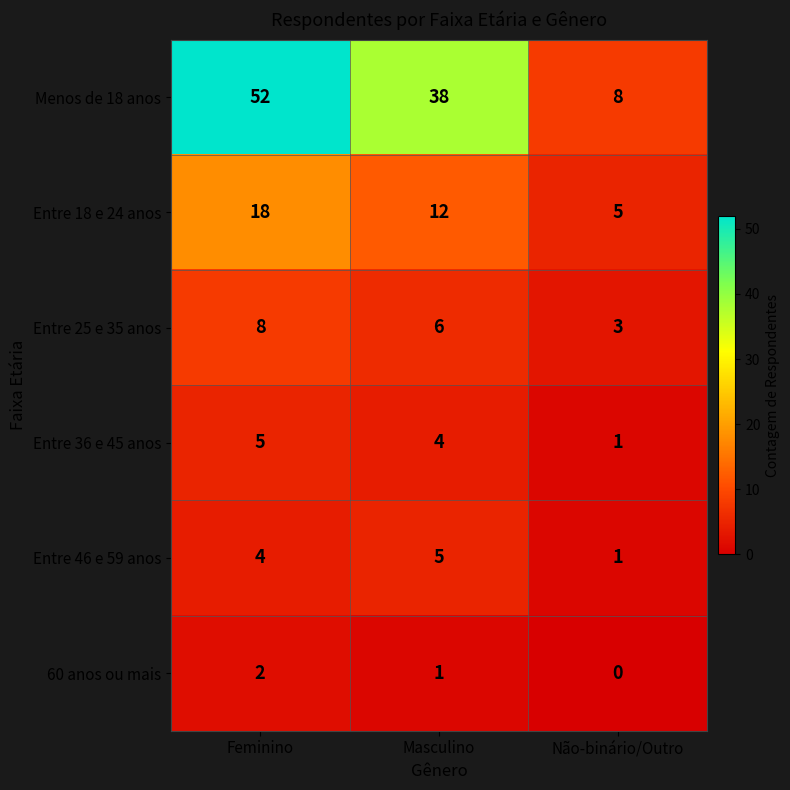

How many data points in Entre 25 e 35 anos are less than 6?

1